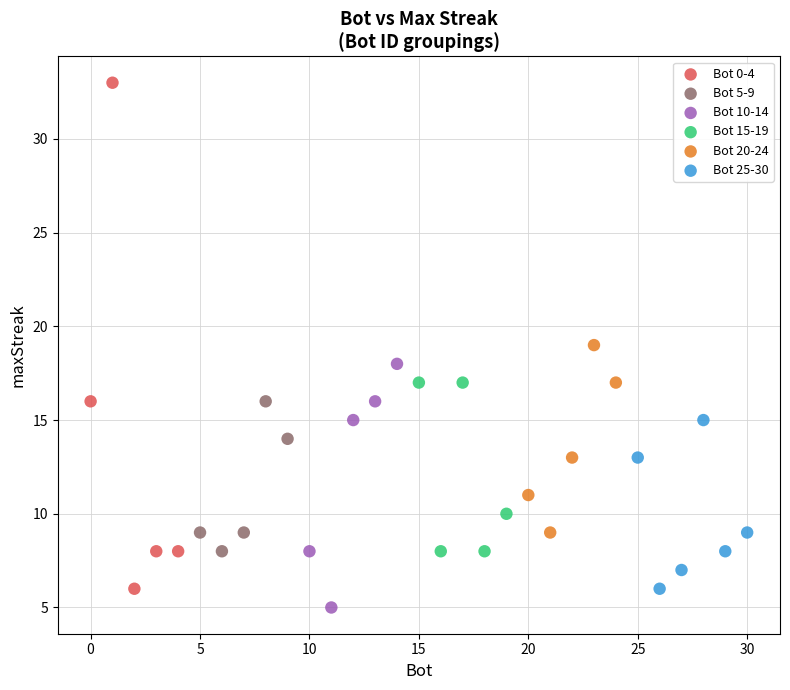

Which series has the widest spread of Y values?

Bot 0-4